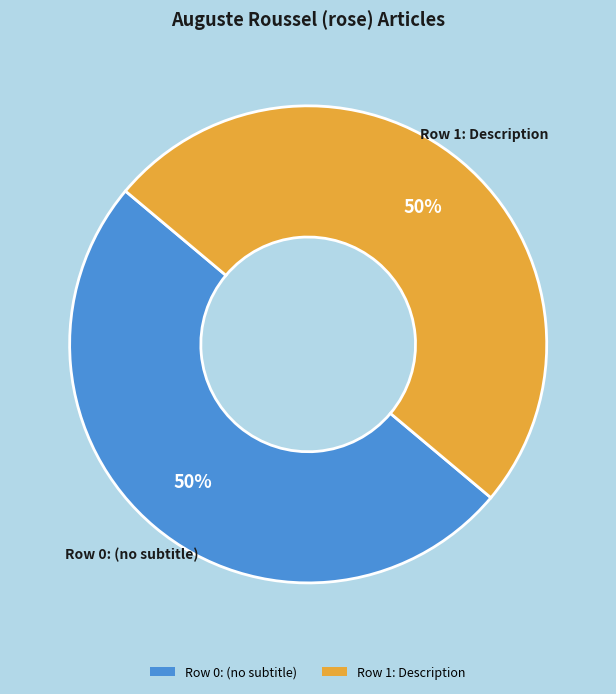

To the nearest percent, what is the combined percentage of Row 0: (no subtitle) and Row 1: Description?

100%